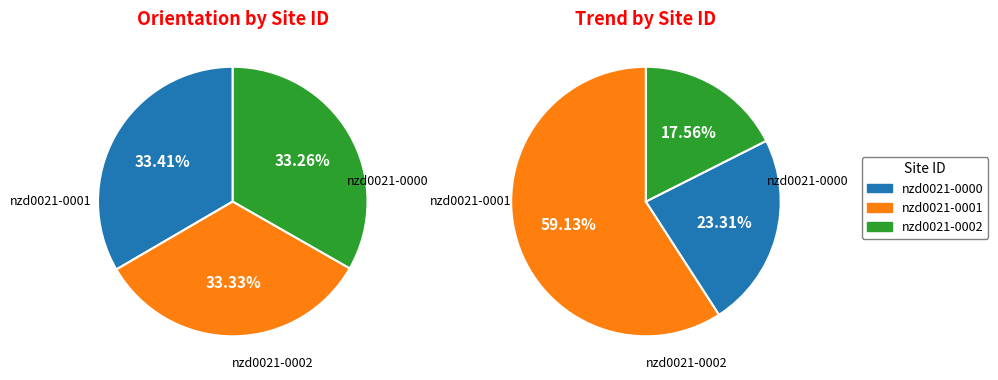

To the nearest percent, what is the average slice percentage?

33%